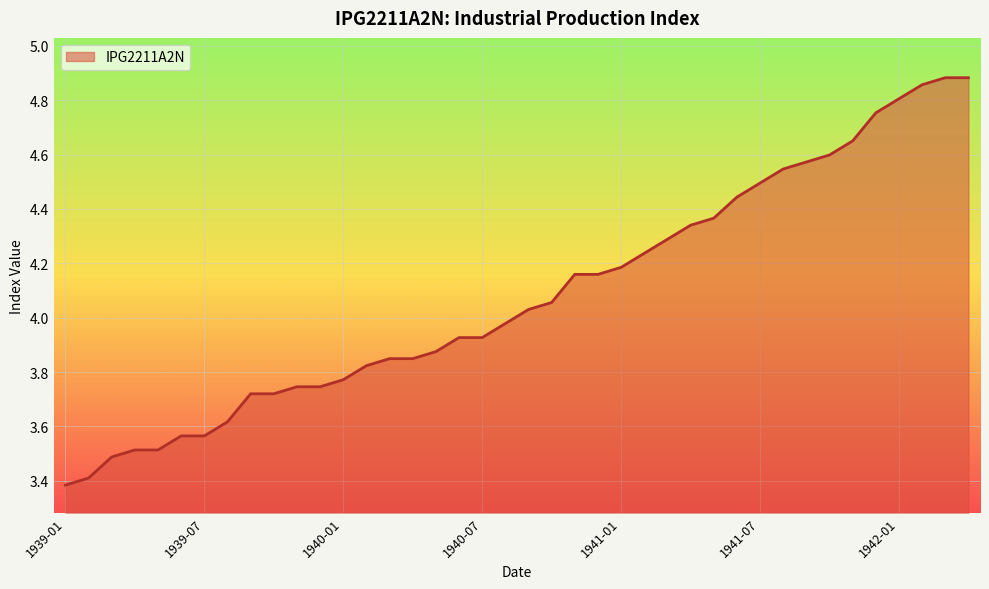

What is the difference between the maximum and minimum values?

1.5